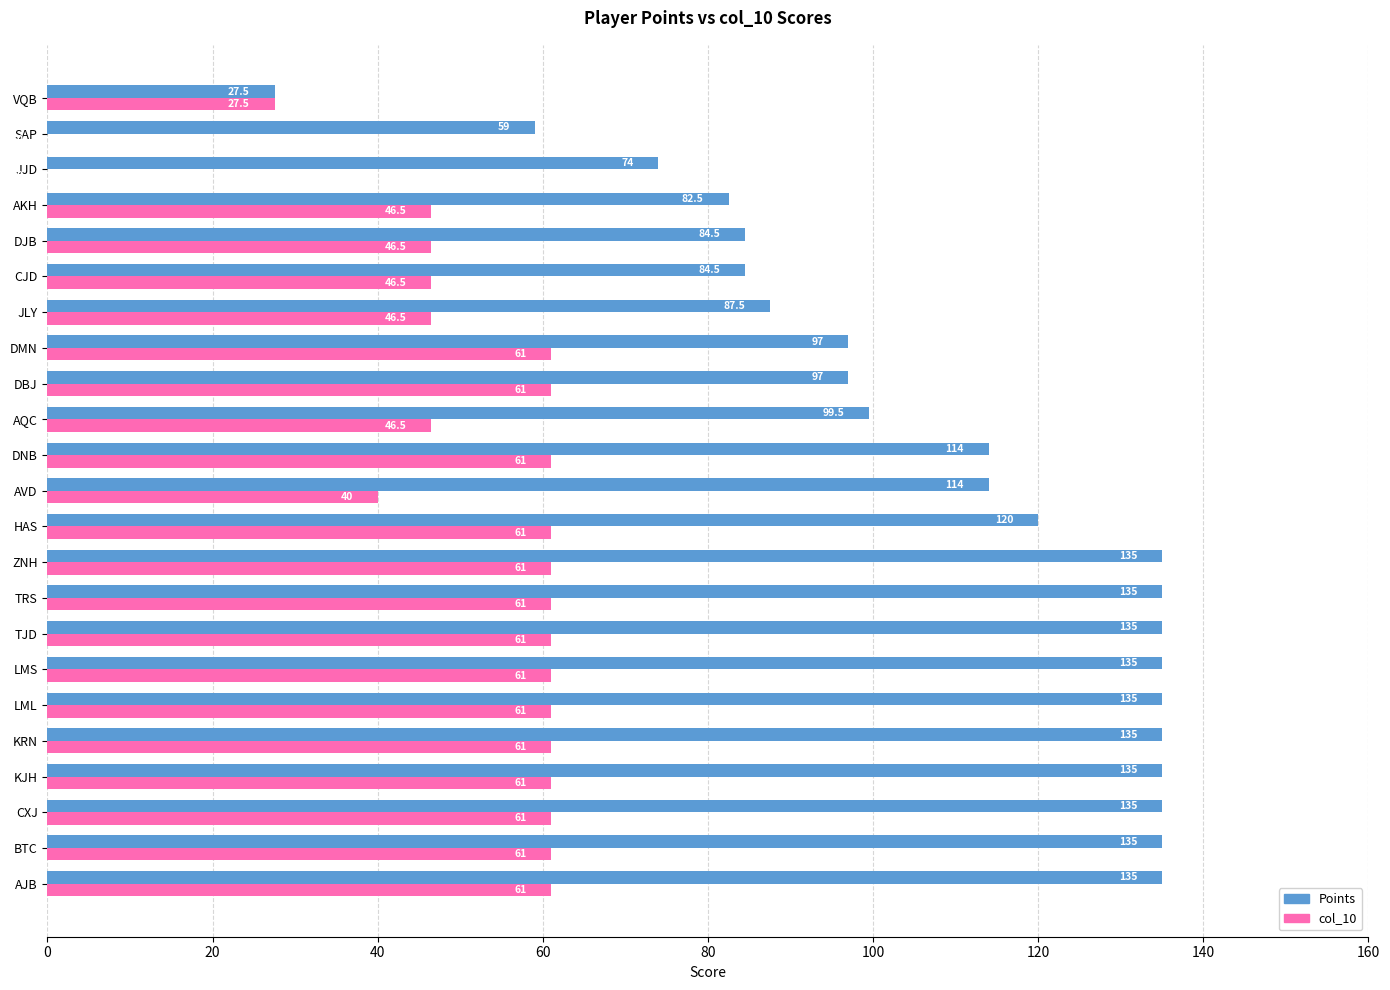

Which series changed the most between KJH and DJB?

Points